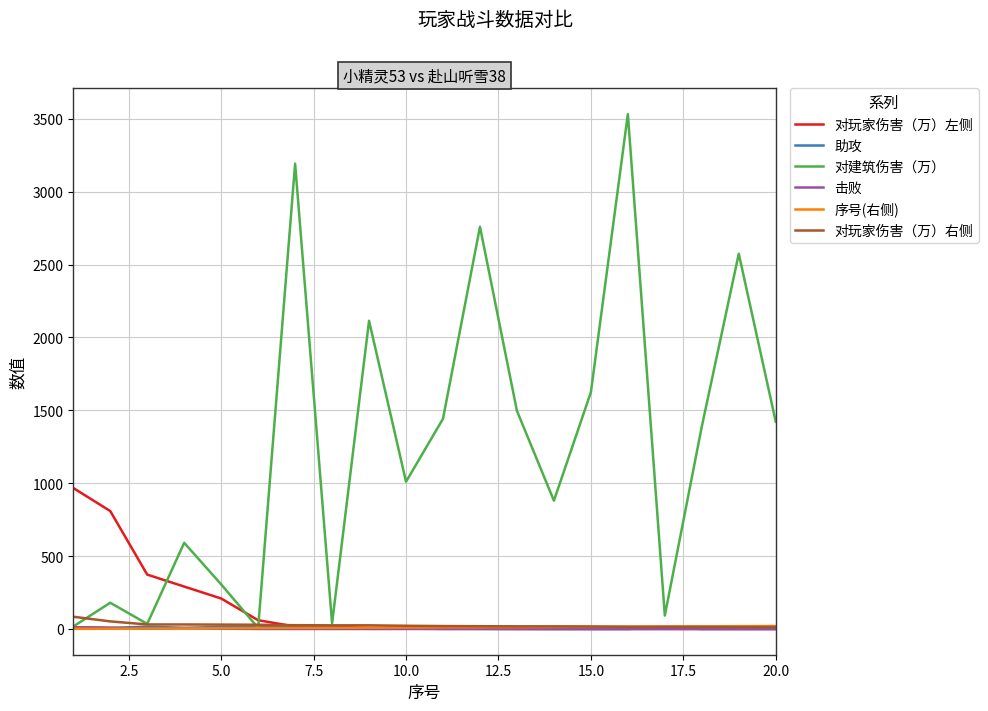

Which series has the largest range (max minus min)?

对建筑伤害（万）